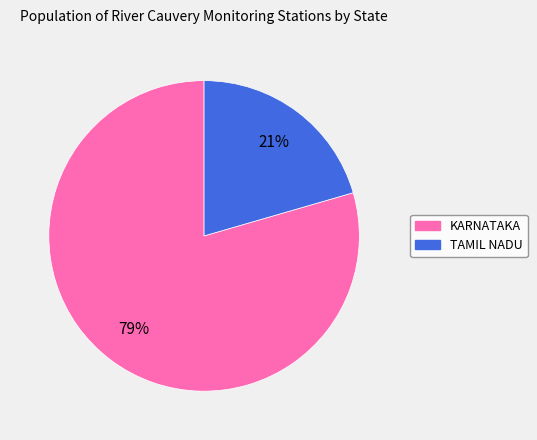

To the nearest percent, what is the average slice percentage?

50%